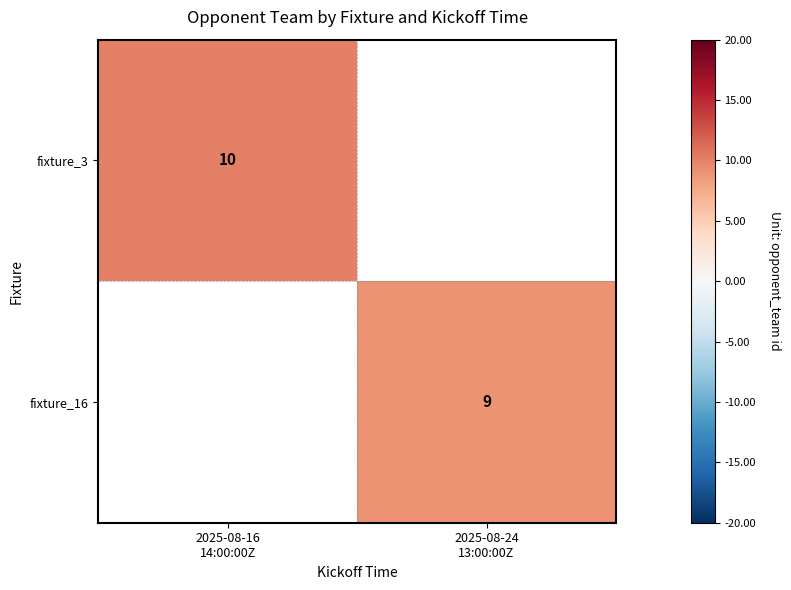

Rank the categories by fixture_3 value from highest to lowest.

2025-08-16 14:00:00Z, 2025-08-24 13:00:00Z